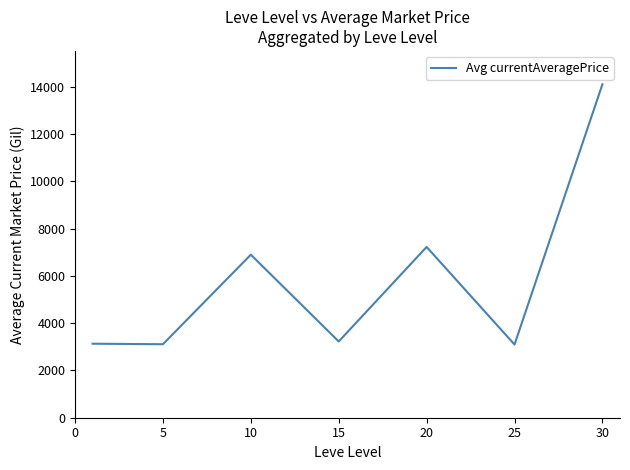

How many series are shown in this chart?

1